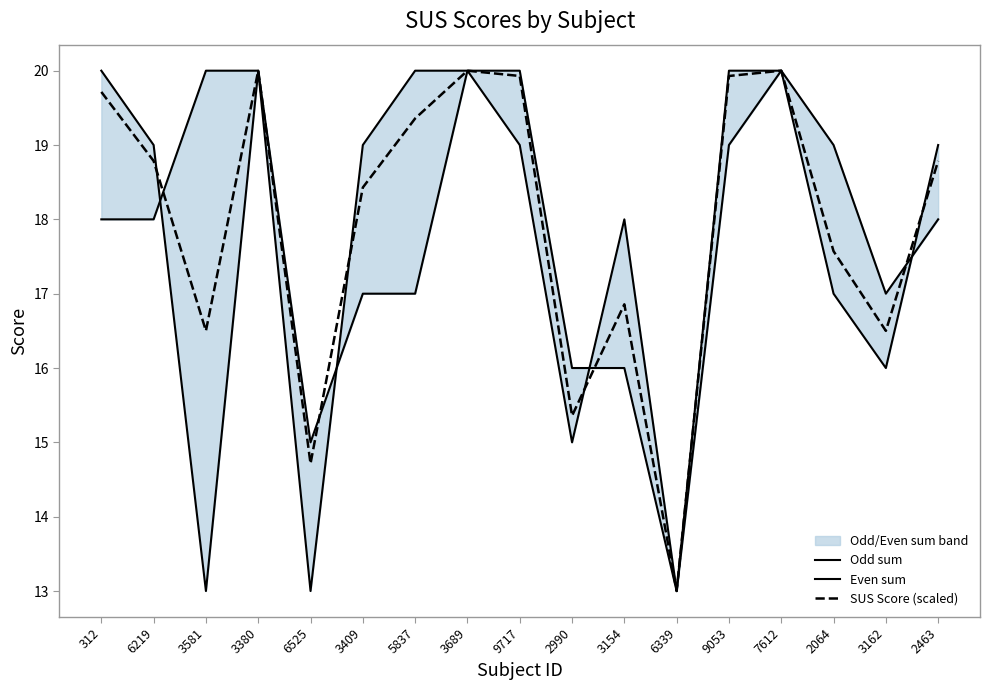

Is the value of Even sum at 3581 greater than the value of Odd sum at 3154?

Yes